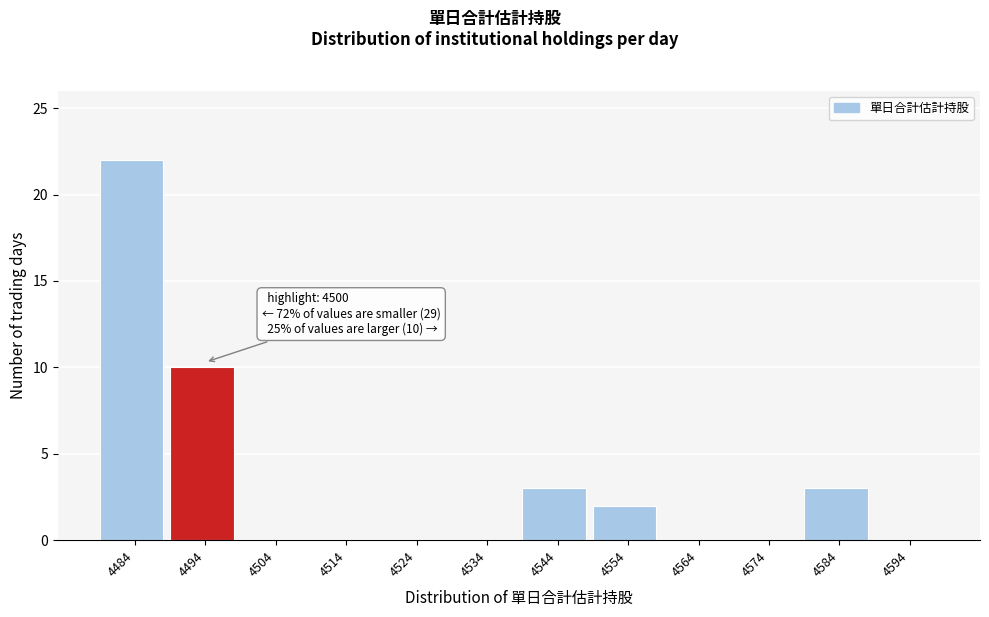

Reading left to right, what are all the values shown in this chart?

4484=22	4494=10	4504=0	4514=0	4524=0	4534=0	4544=3	4554=2	4564=0	4574=0	4584=3	4594=0